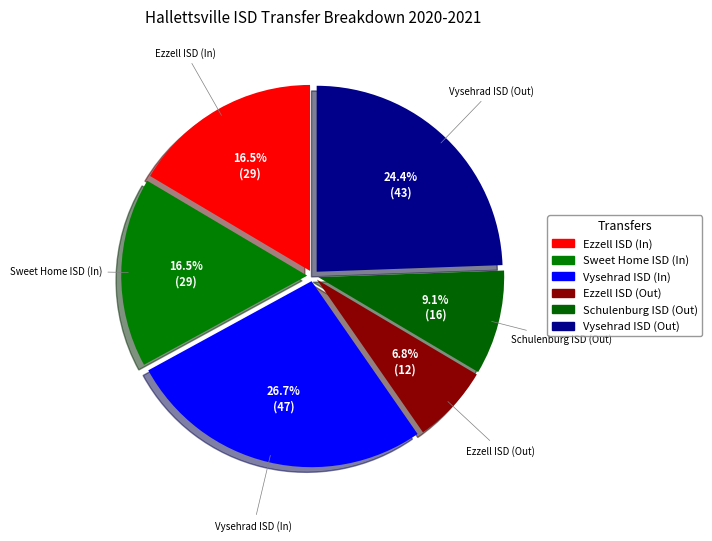

What is the smallest slice in the pie chart?

Ezzell ISD (Out)